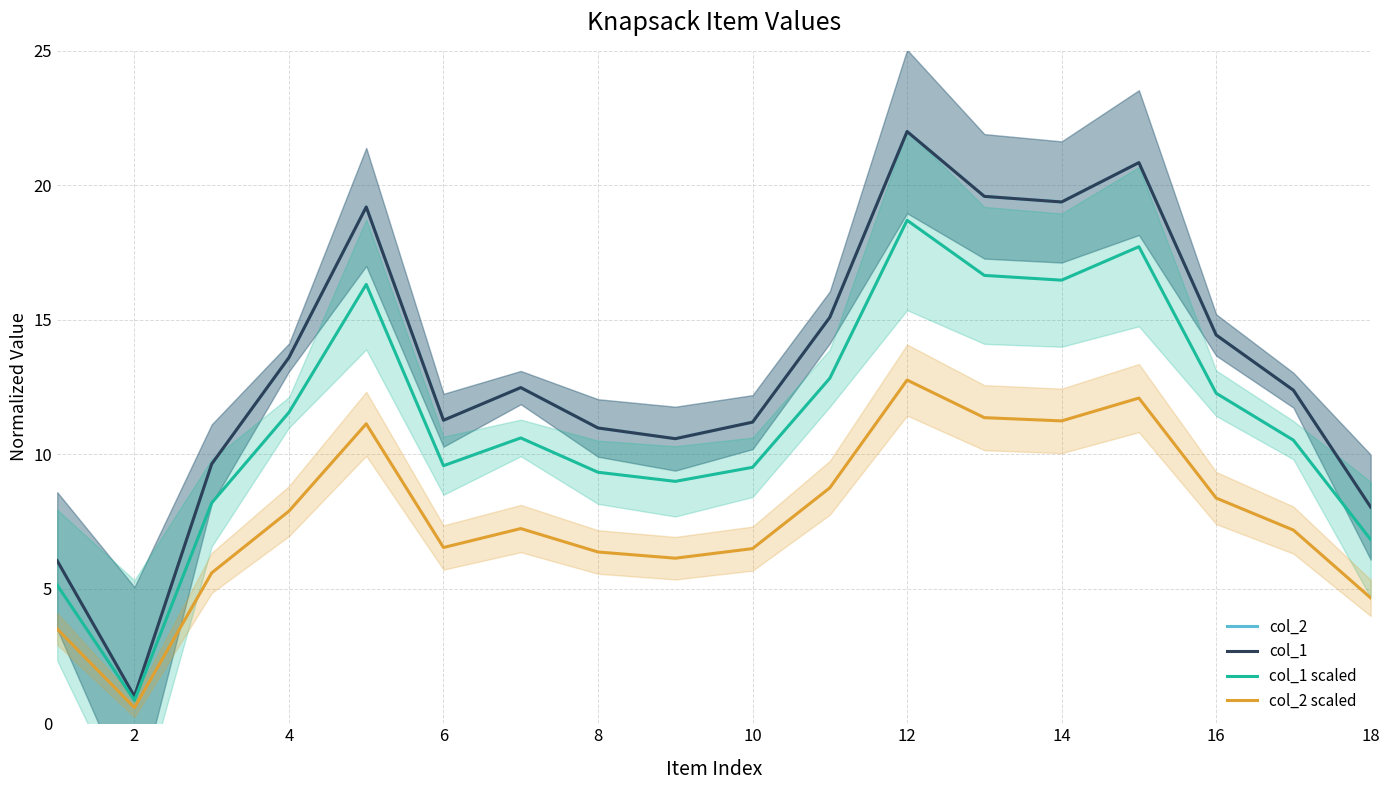

How many lines are shown in the chart?

4